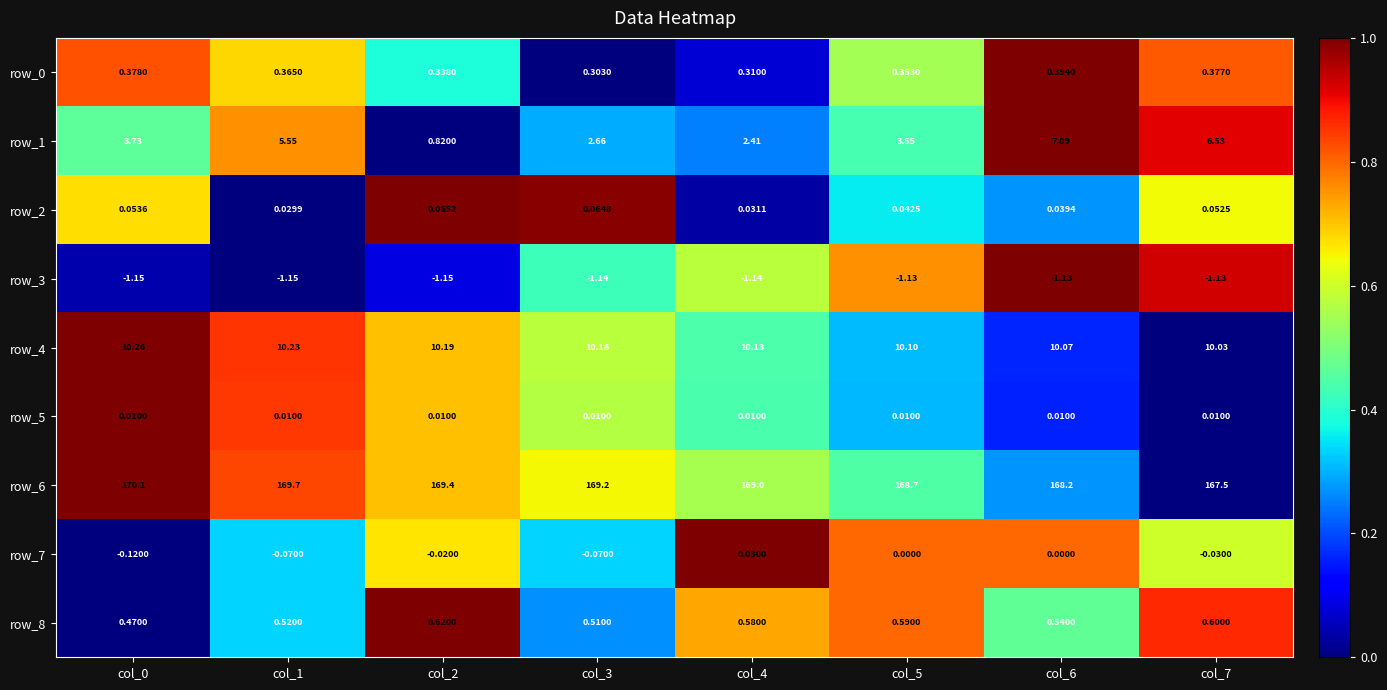

Is the value of row_2 at col_1 greater than the value of row_0 at col_5?

No